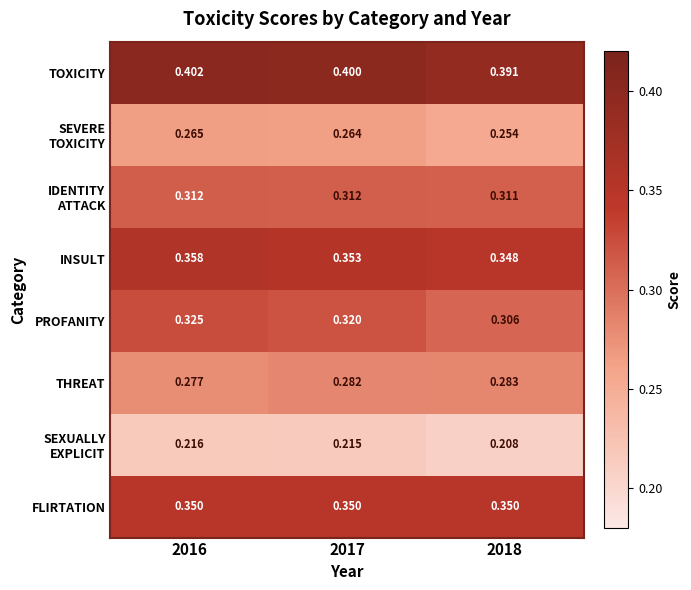

Is the value of THREAT at 2018 greater than the value of FLIRTATION at 2017?

No